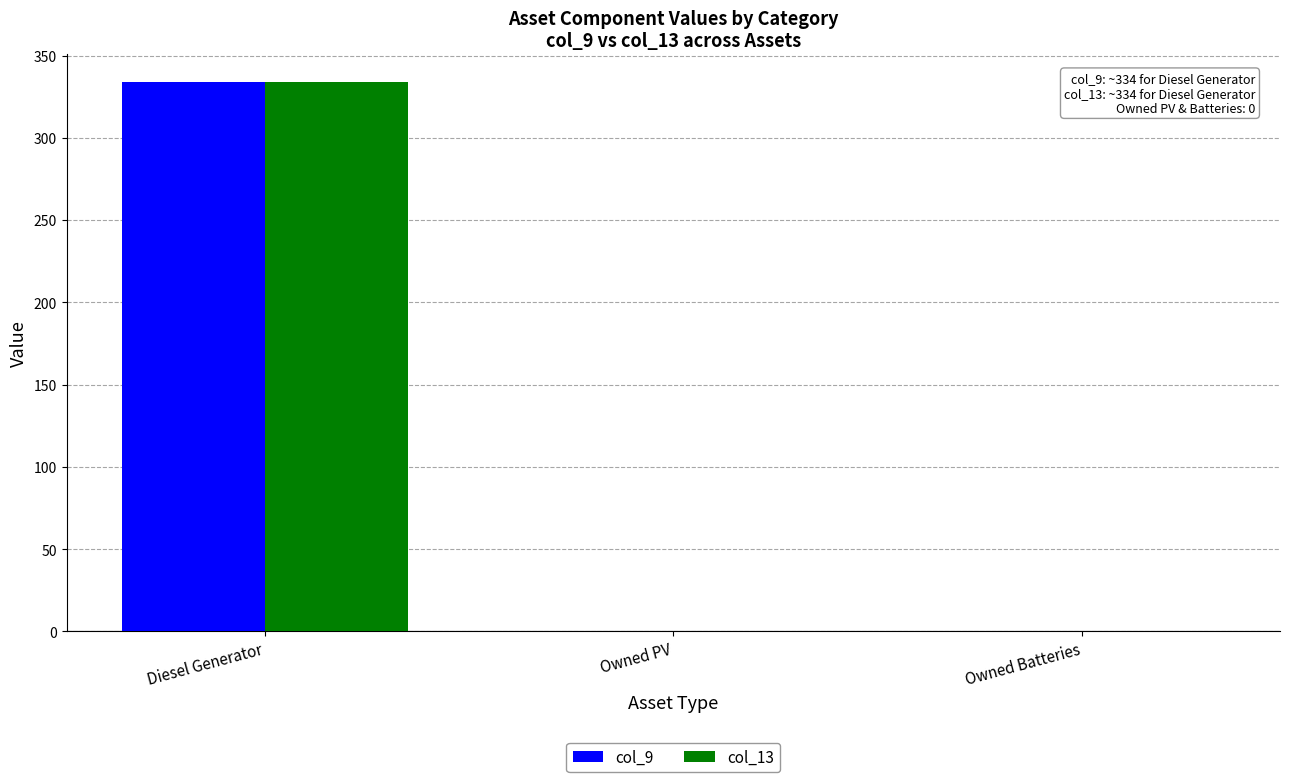

Does the chart contain stacked bars?

No